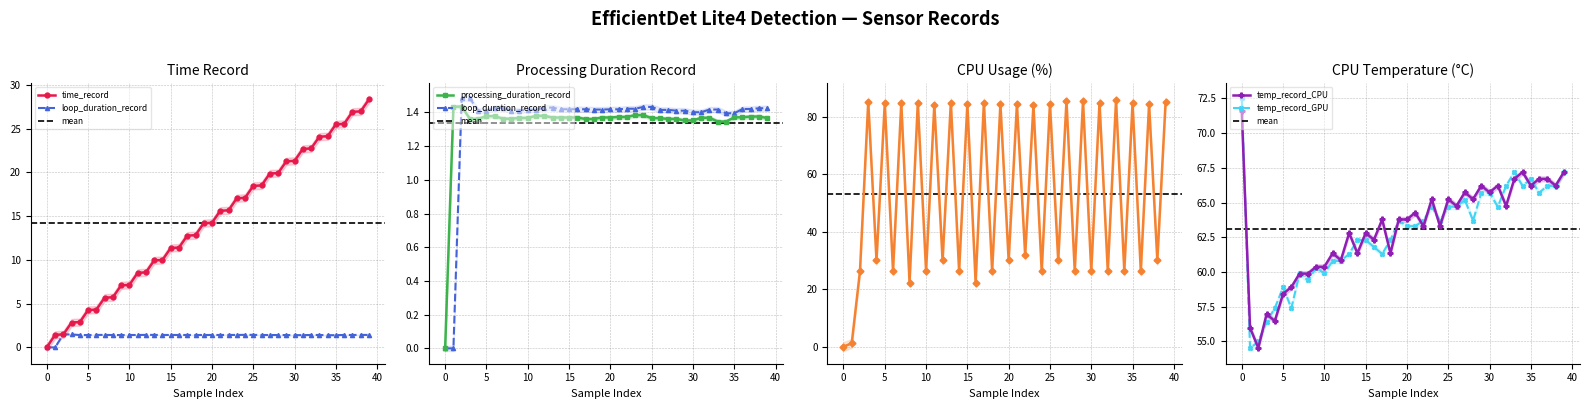

True or false: temp_record_CPU and time_record cross at least once.

False